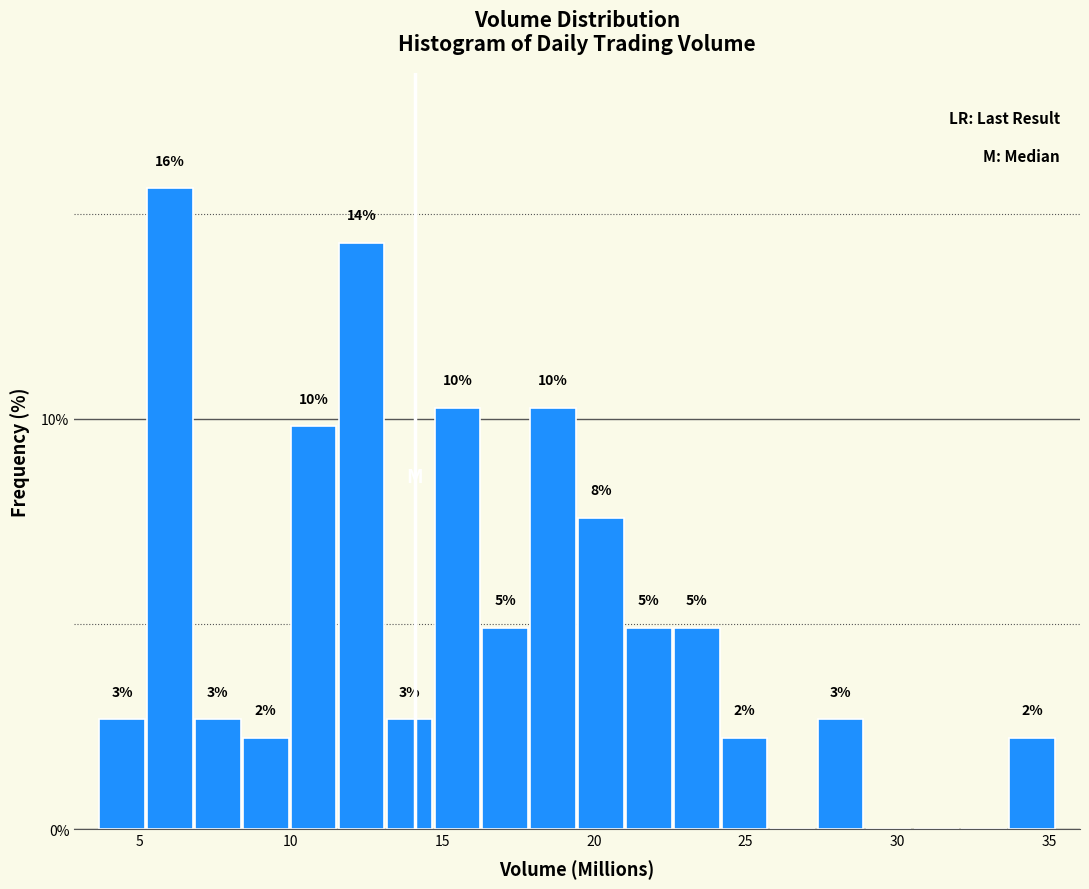

Read against the x-axis, roughly where is the centre of the tallest bar?

6.0